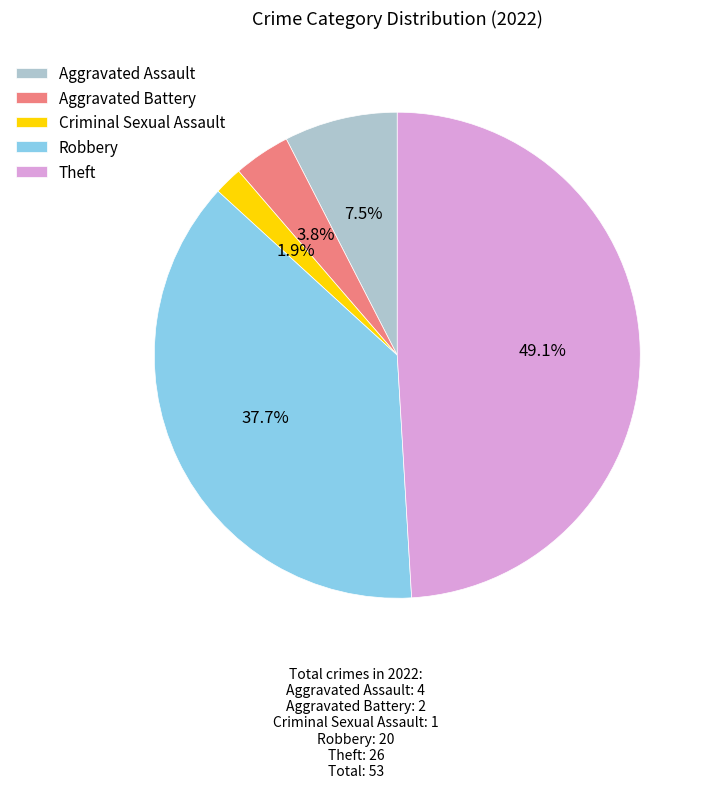

To the nearest percent, what is the average slice percentage?

20%